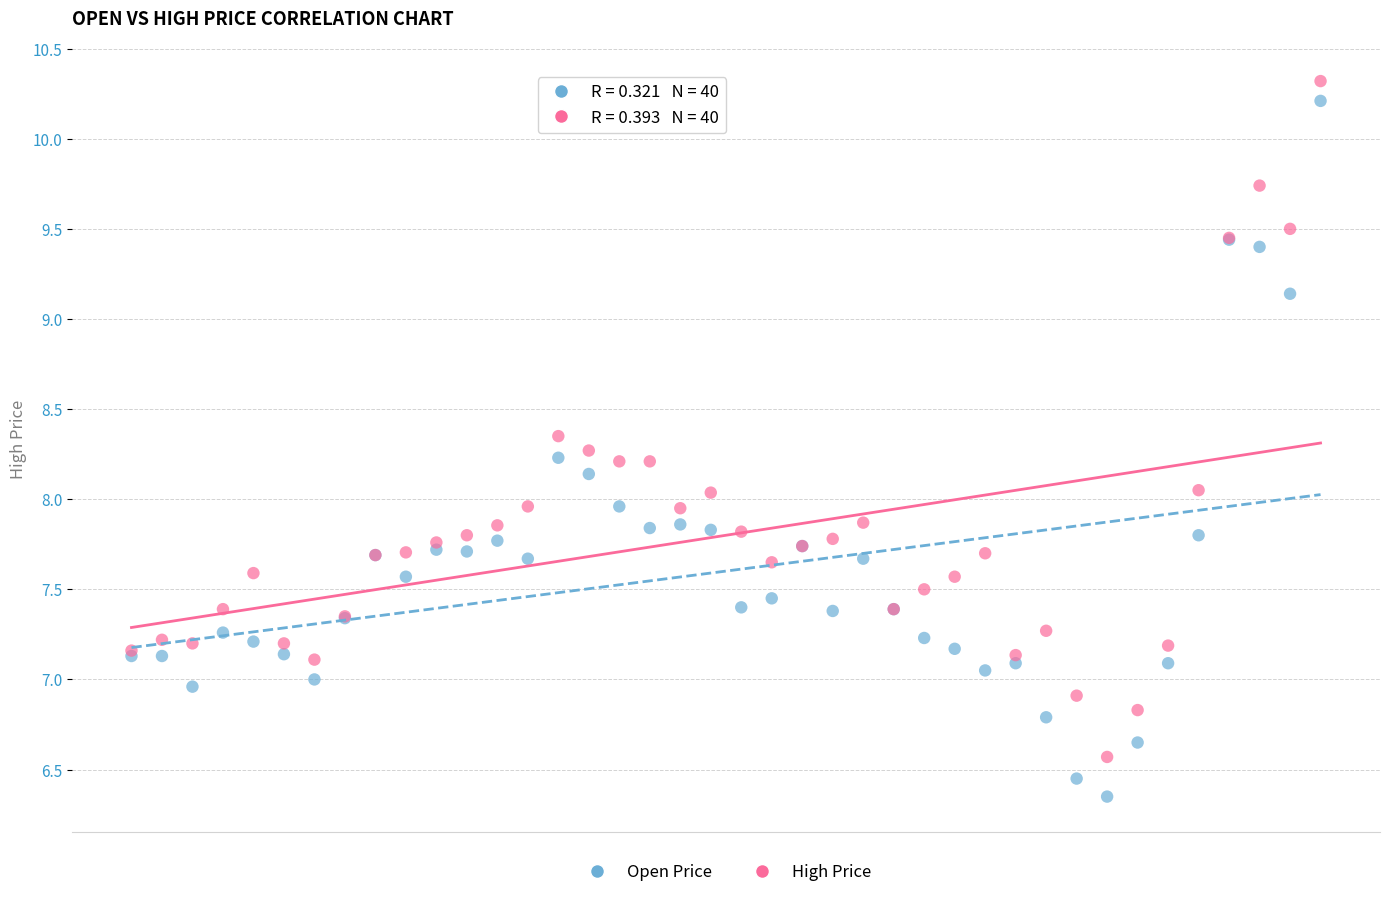

What are all the series names shown in the legend?

Open Price, High Price